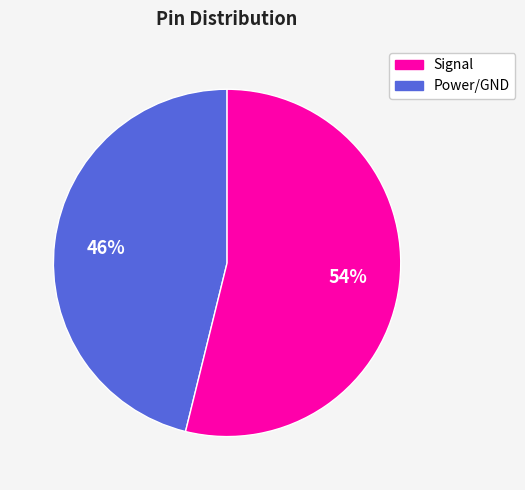

To the nearest percent, what is the average slice percentage?

50%